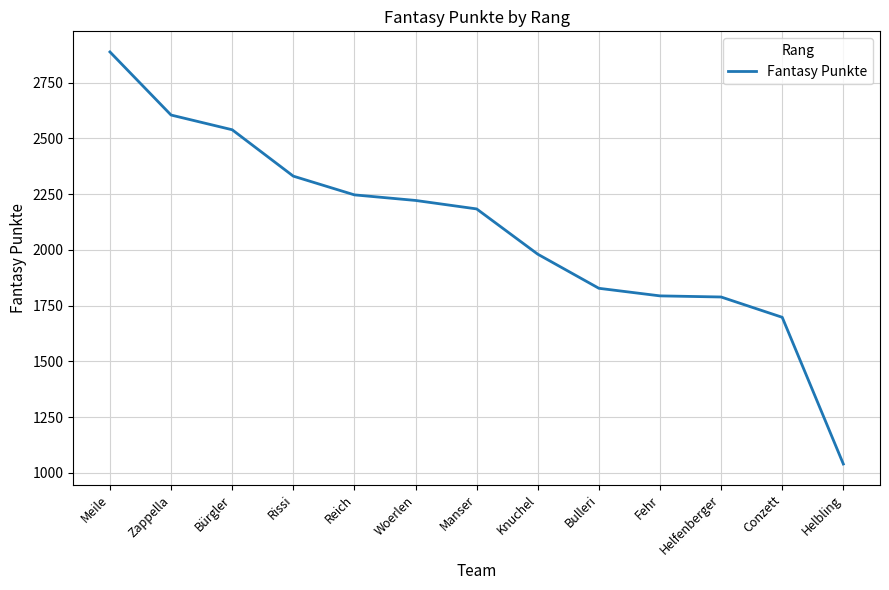

Approximately how many times larger is the value at Bürgler compared to Meile?

0.9